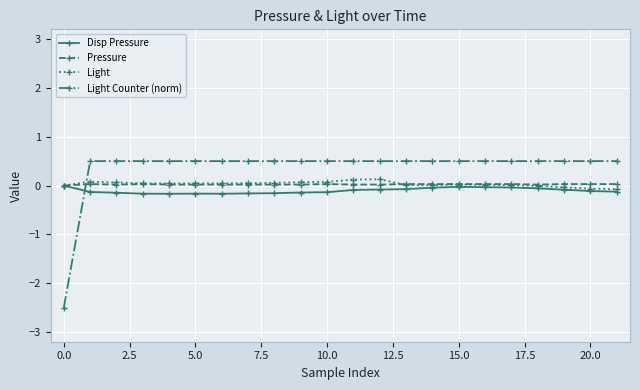

Does the chart have visible grid lines?

Yes